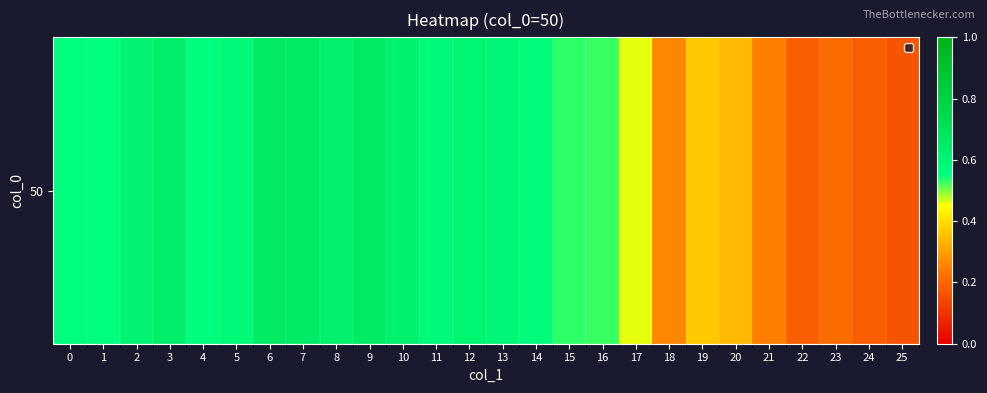

How many distinct data groups are displayed?

1